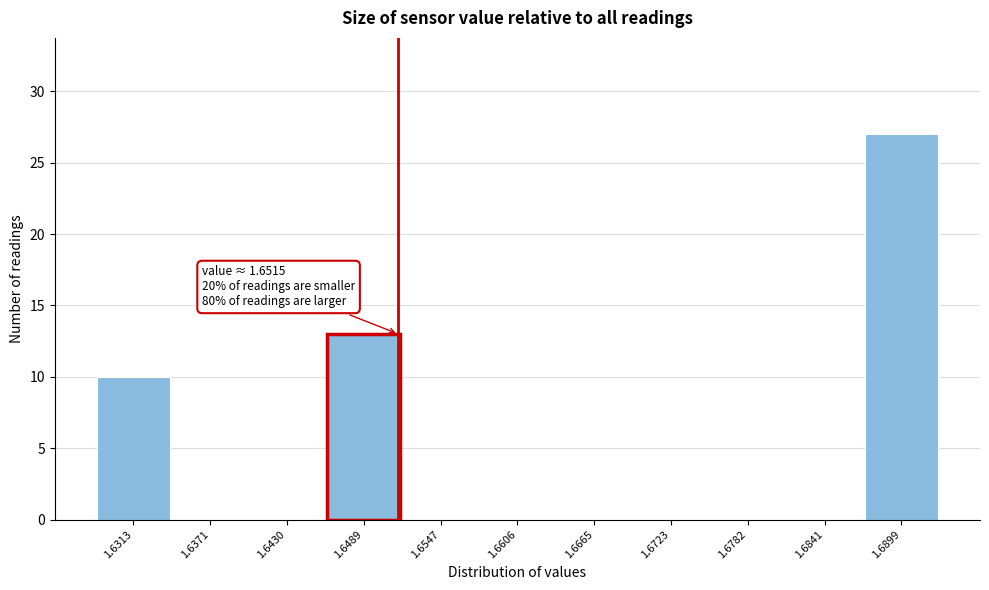

Over which range of the x-axis is the bar tallest?

1.687 to 1.693